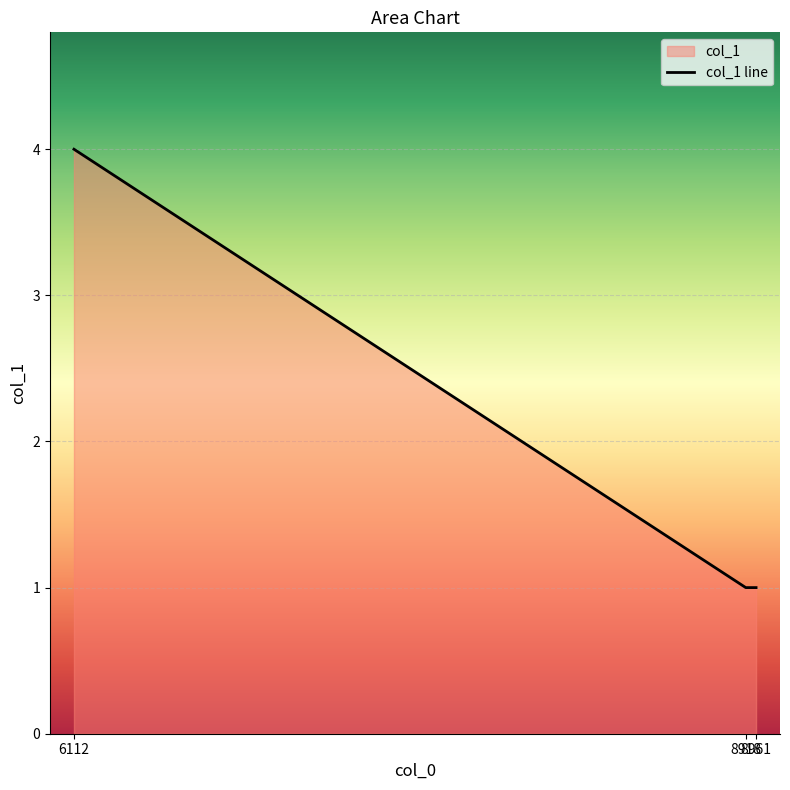

How many values are between 1 and 4?

3